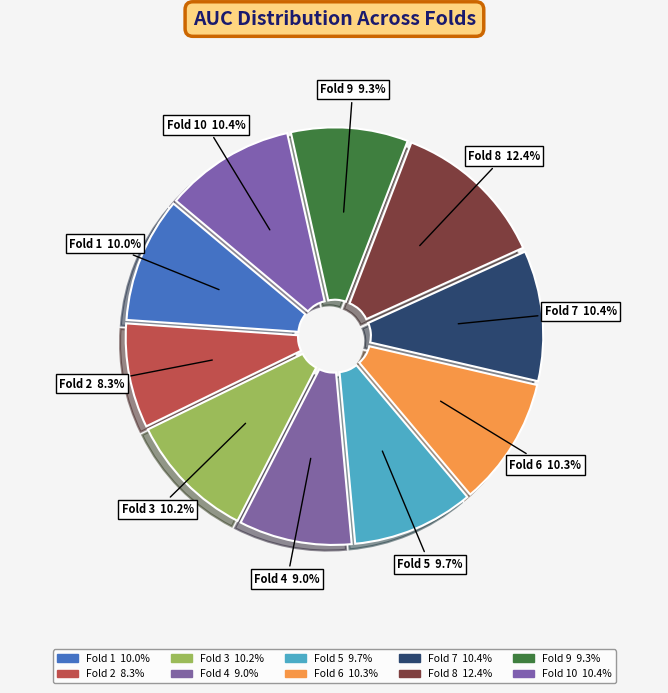

Count the number of slices in the pie.

10